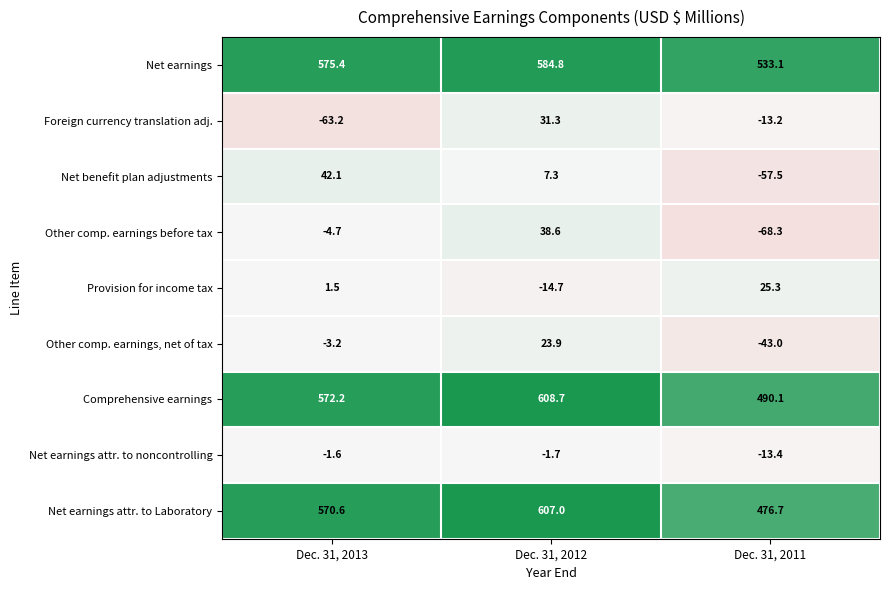

What is the average value of the Net benefit plan adjustments series?

-2.7